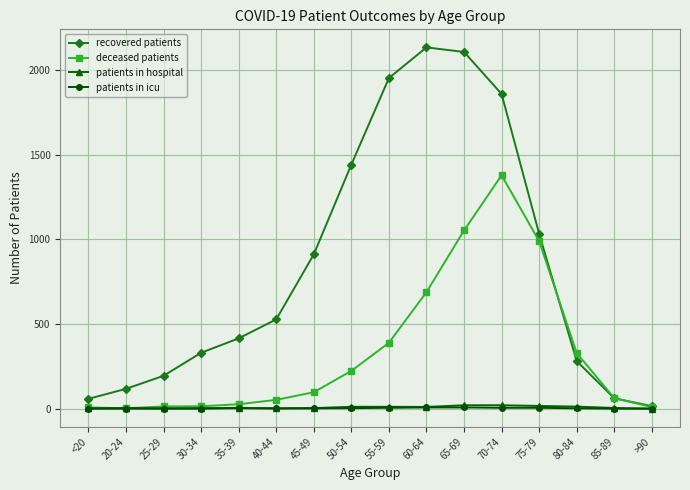

Does the chart have visible grid lines?

Yes